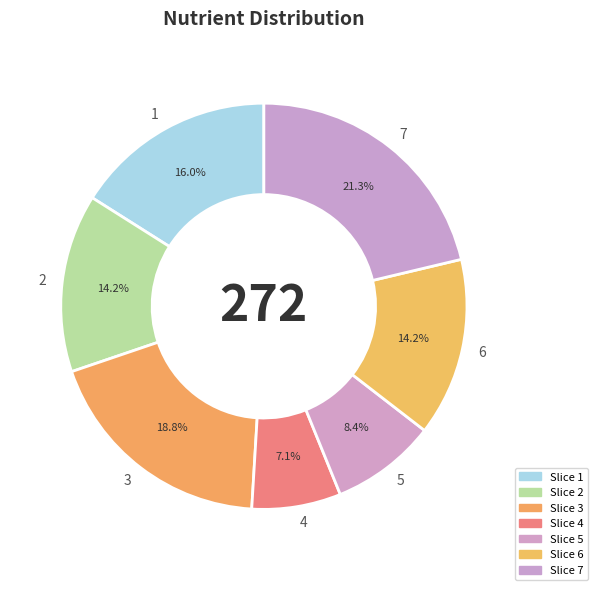

How many slices are in this pie chart?

7